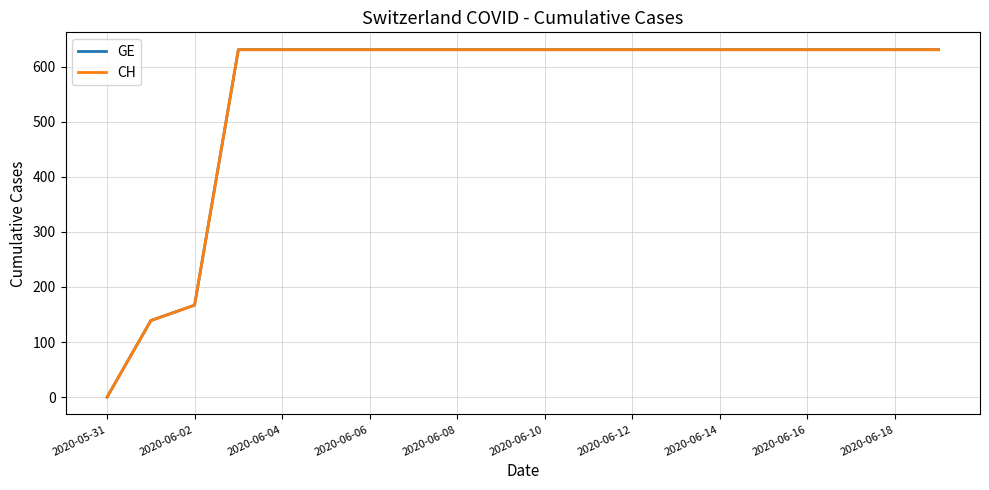

True or false: CH has more than 0 interior local peaks.

False